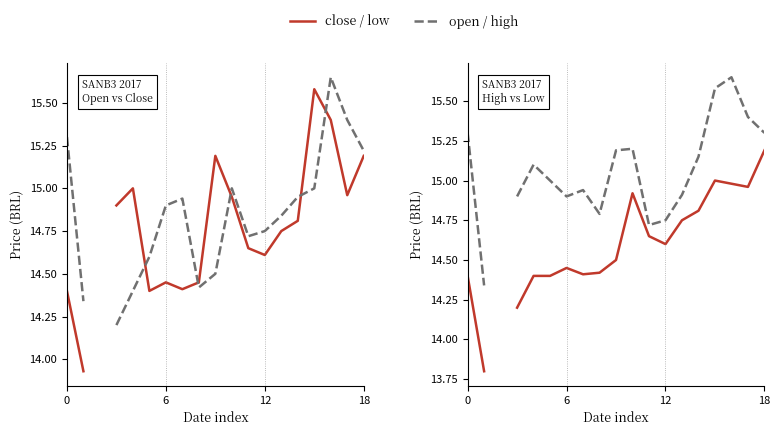

What are all the series names shown in the legend?

close, open, low, high